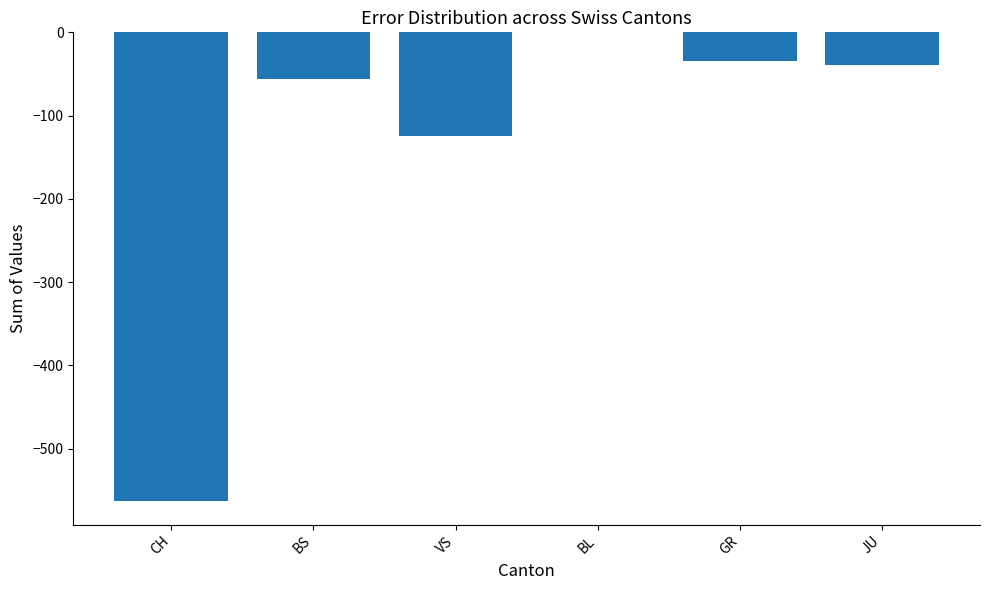

Where is the data nearest to the value -281?

VS